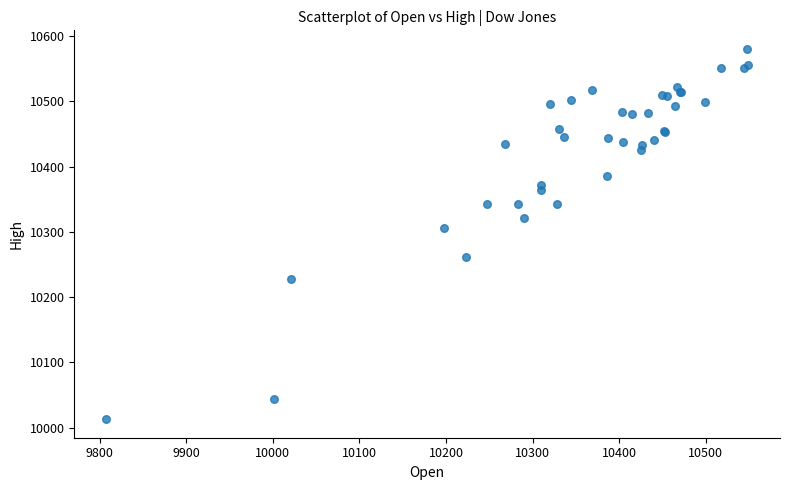

What Y value in the scatter plot is closest to 10296?

10305.7